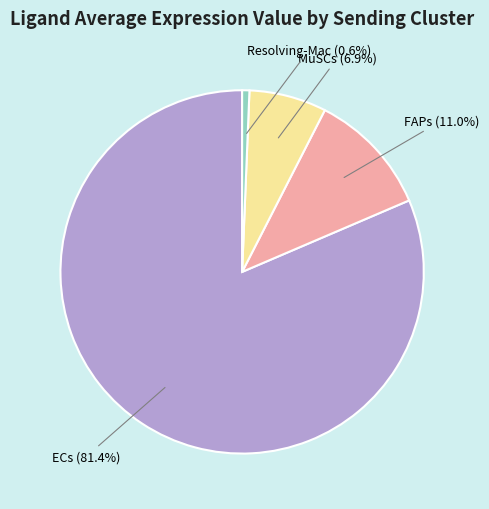

Does any single category account for the majority?

Yes